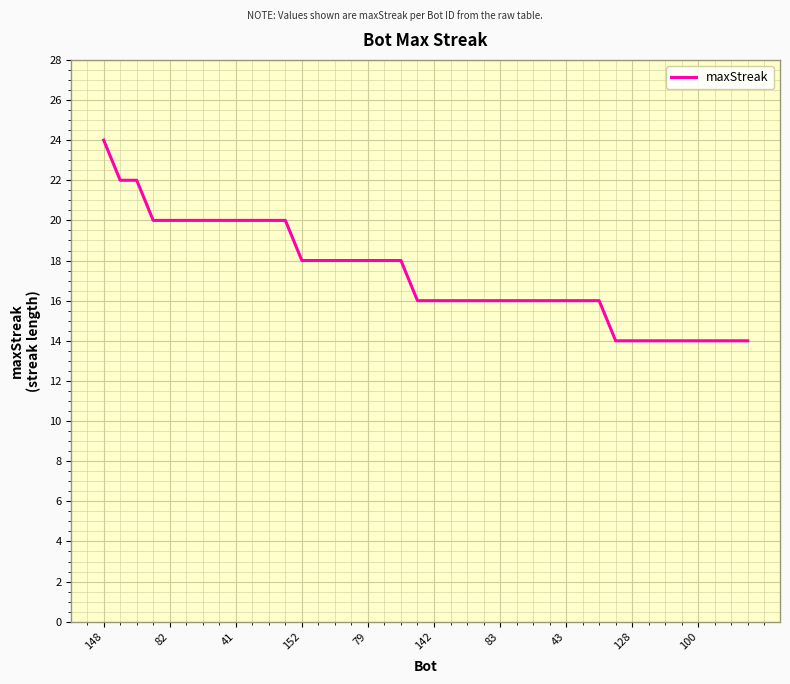

What is the average value?

17